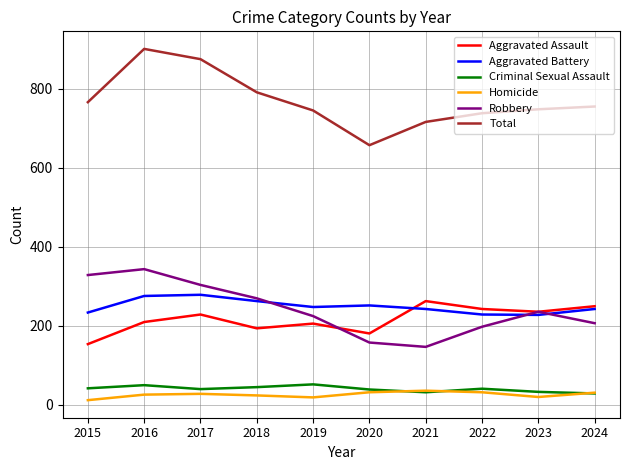

Which label corresponds to the largest value in the chart?

2016